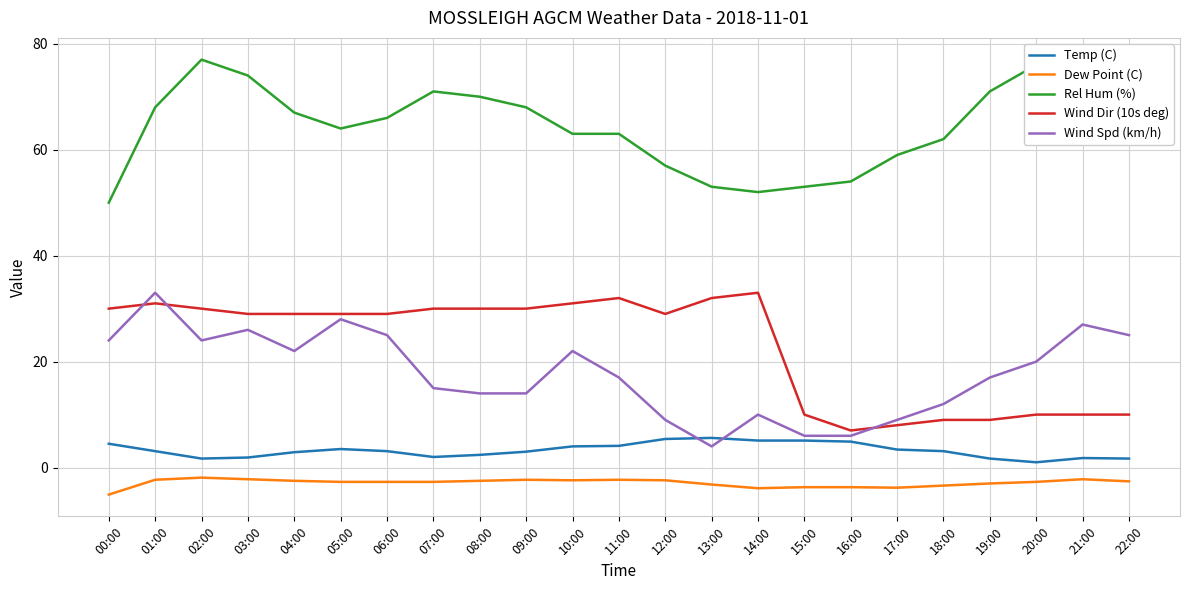

True or false: Dew Point (C) and Wind Spd (km/h) cross at least once.

False